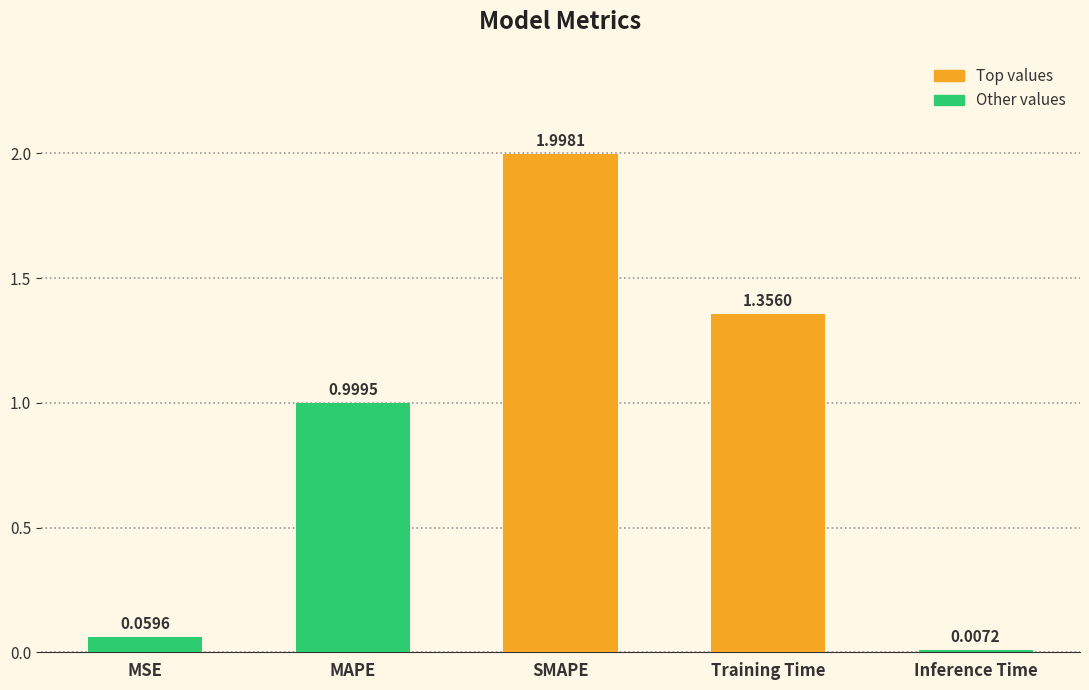

What is the sum of all values?

4.4